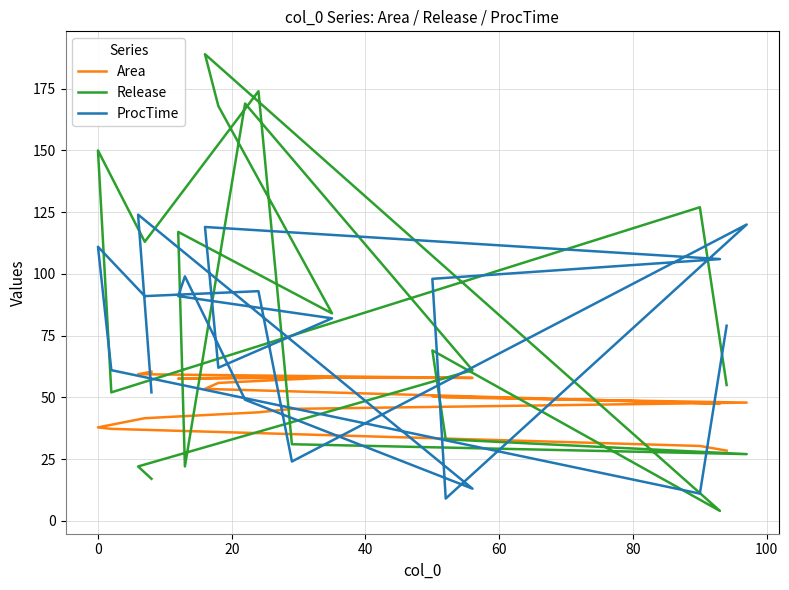

What is the minimum value for Area?

28.4